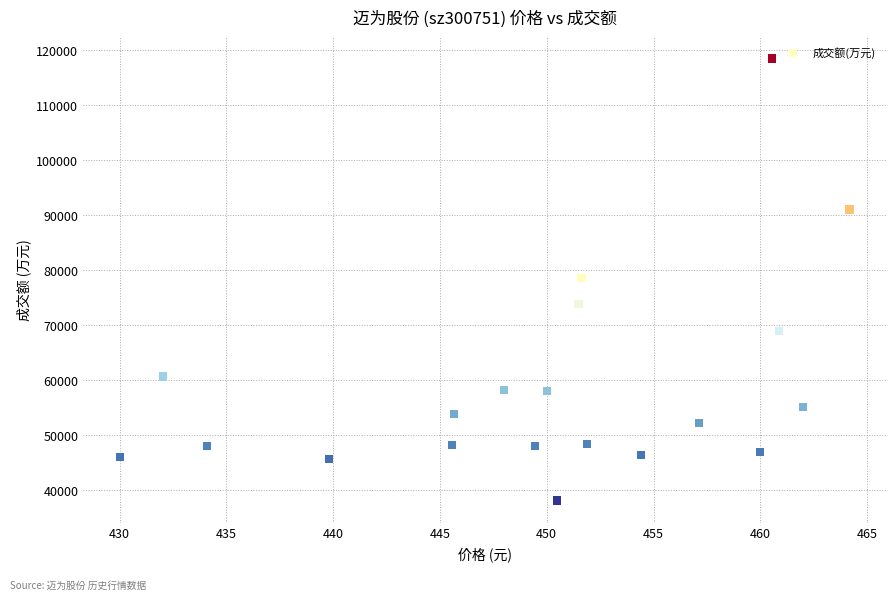

What is the range of Y values (max minus min)?

80500